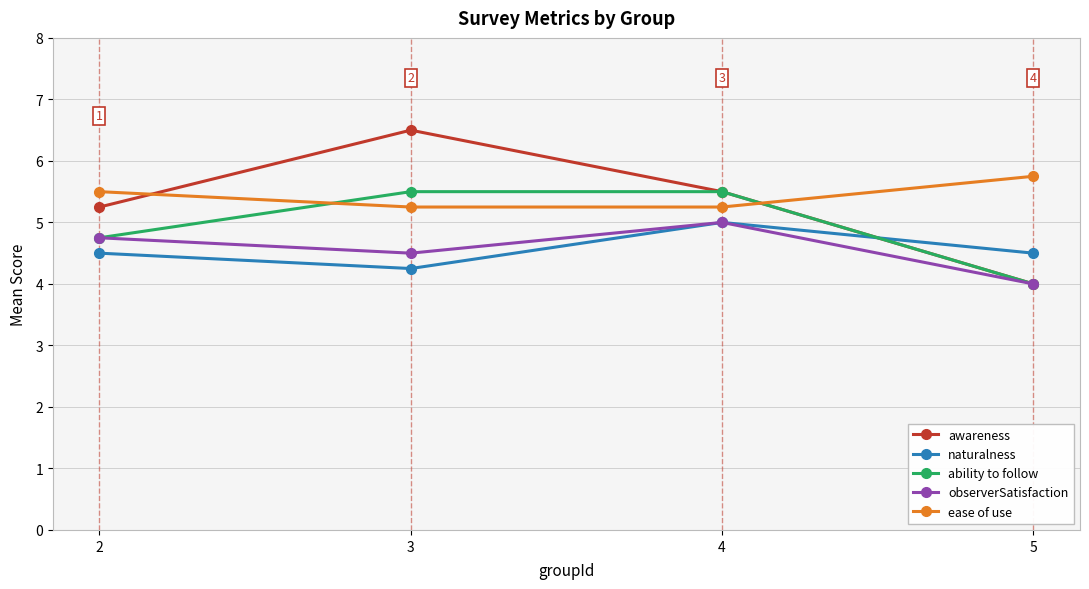

What is the difference between the maximum and minimum values in the awareness series?

2.5